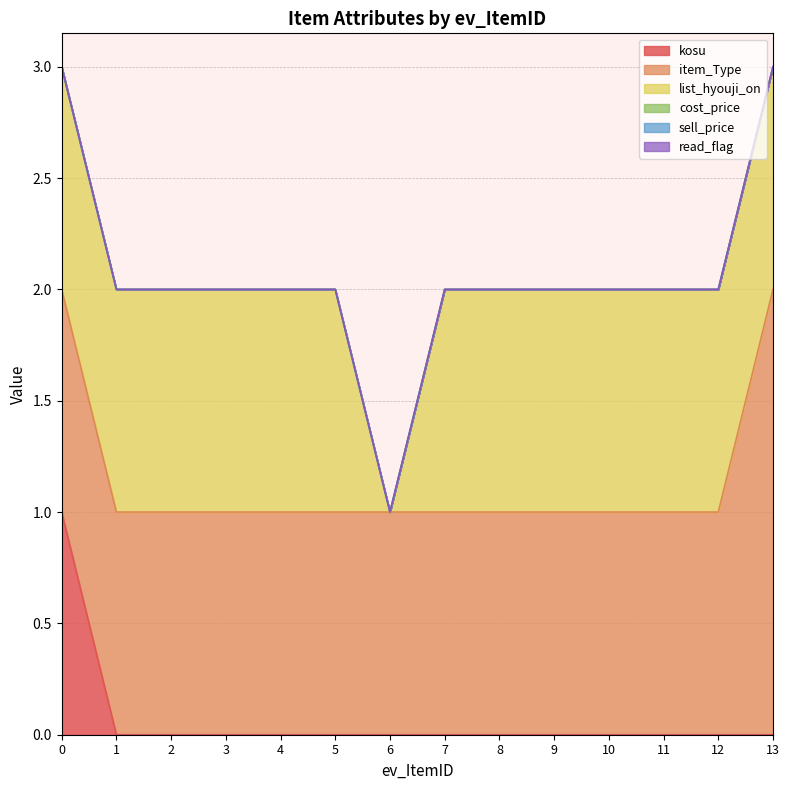

Reading left to right, extract all data points from this chart.

kosu: 1	0	0	0	0	0	0	0	0	0	0	0	0	0
item_Type: 1	1	1	1	1	1	1	1	1	1	1	1	1	2
list_hyouji_on: 1	1	1	1	1	1	0	1	1	1	1	1	1	1
cost_price: 0	0	0	0	0	0	0	0	0	0	0	0	0	0
sell_price: 0	0	0	0	0	0	0	0	0	0	0	0	0	0
read_flag: 0	0	0	0	0	0	0	0	0	0	0	0	0	0